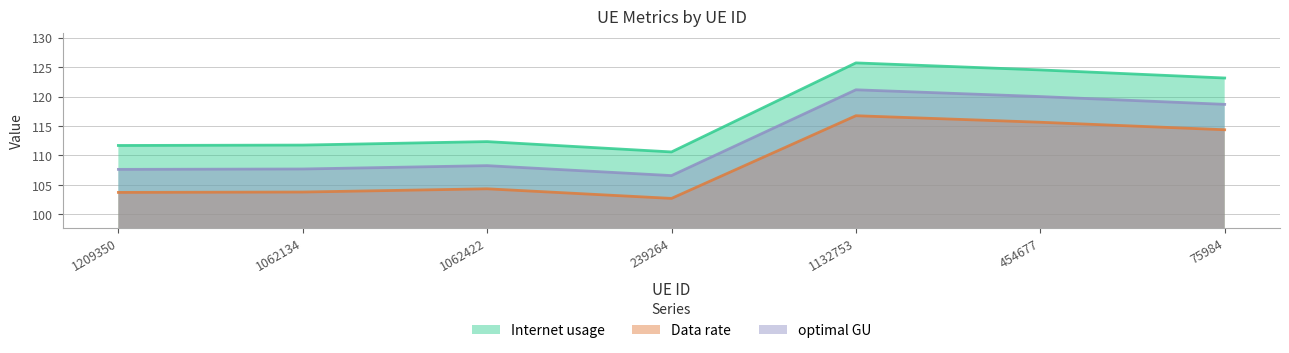

Which category has the highest value in the optimal GU series?

1132753